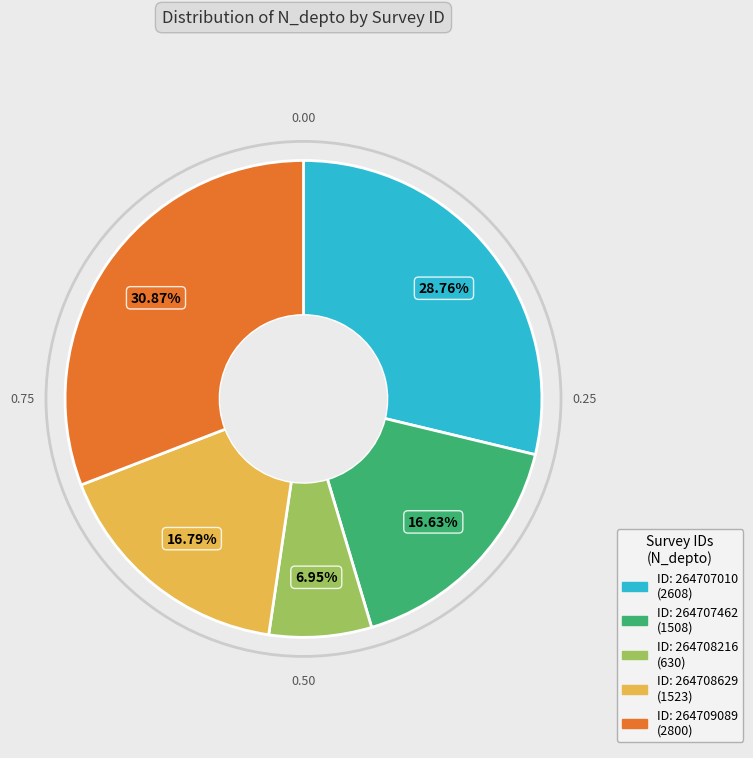

Is there a majority slice in this chart?

No